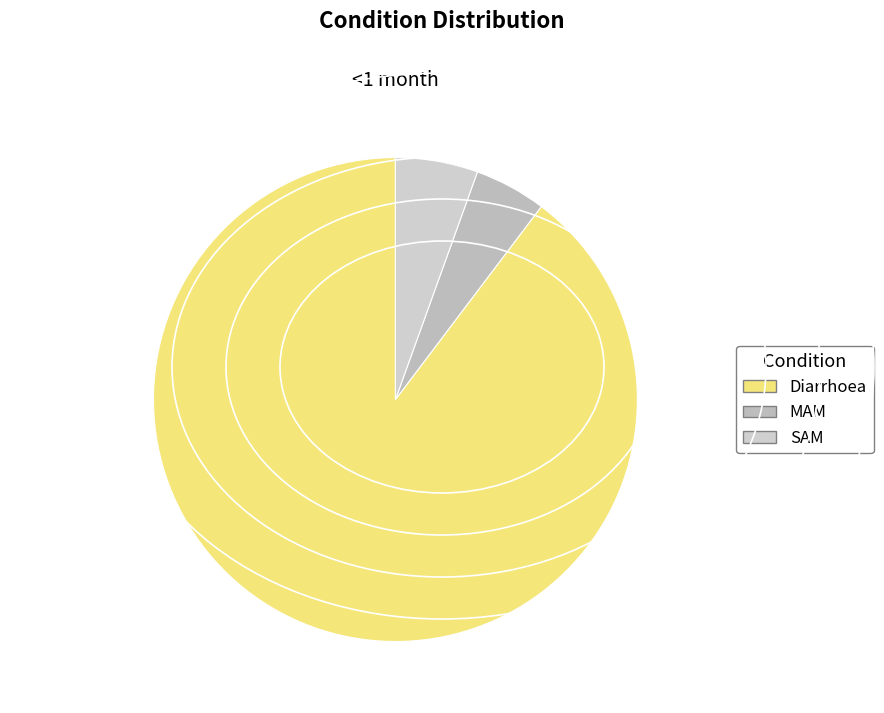

Is it true that Diarrhoea is 98% of the pie?

False